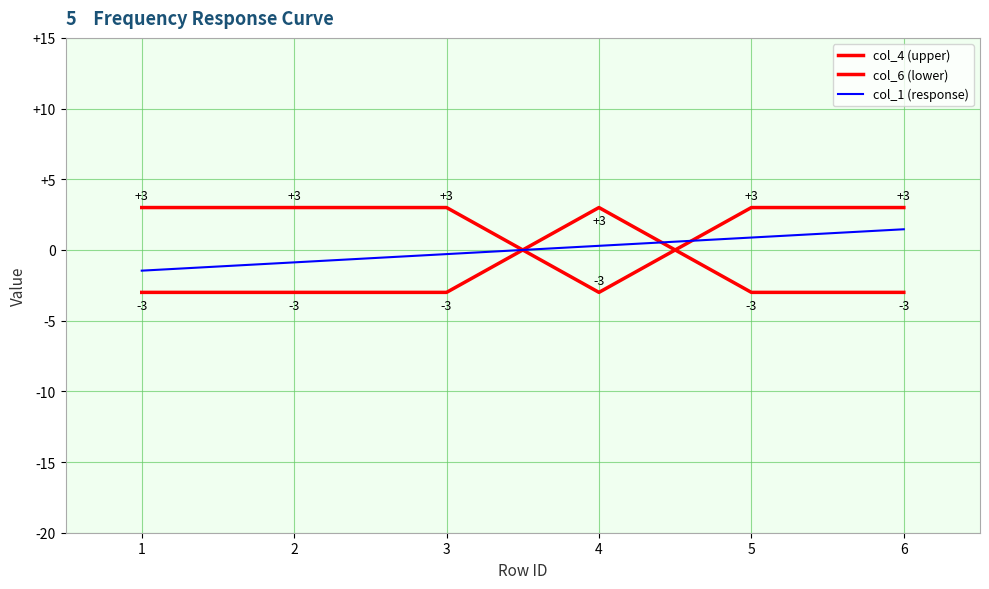

The col_1 (response) series shows 2.5 at 6. True or false?

False